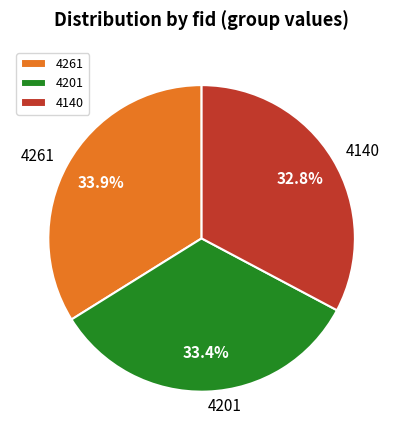

Is there any slice that represents more than half of the pie?

No